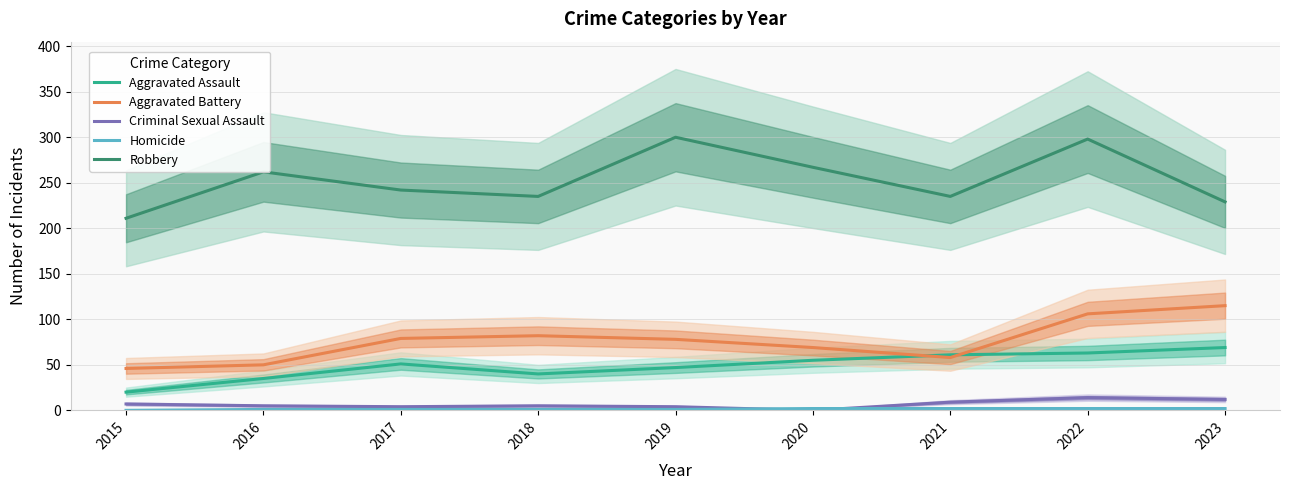

Does the chart have visible grid lines?

Yes